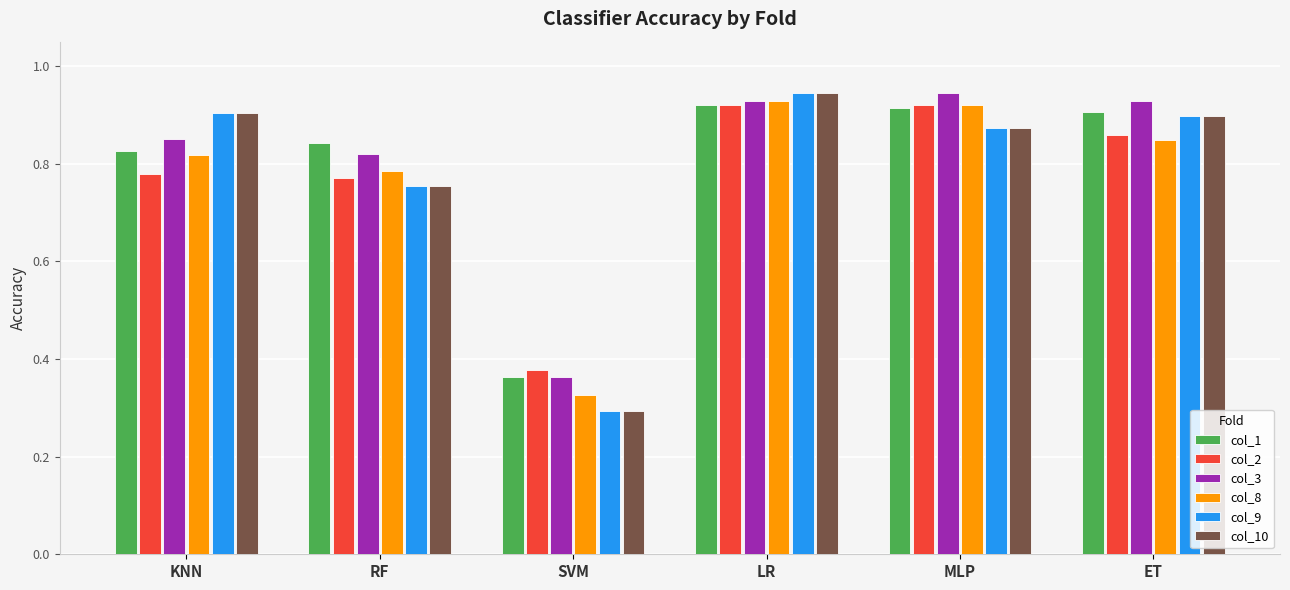

At which category does the chart reach its minimum across all series?

SVM